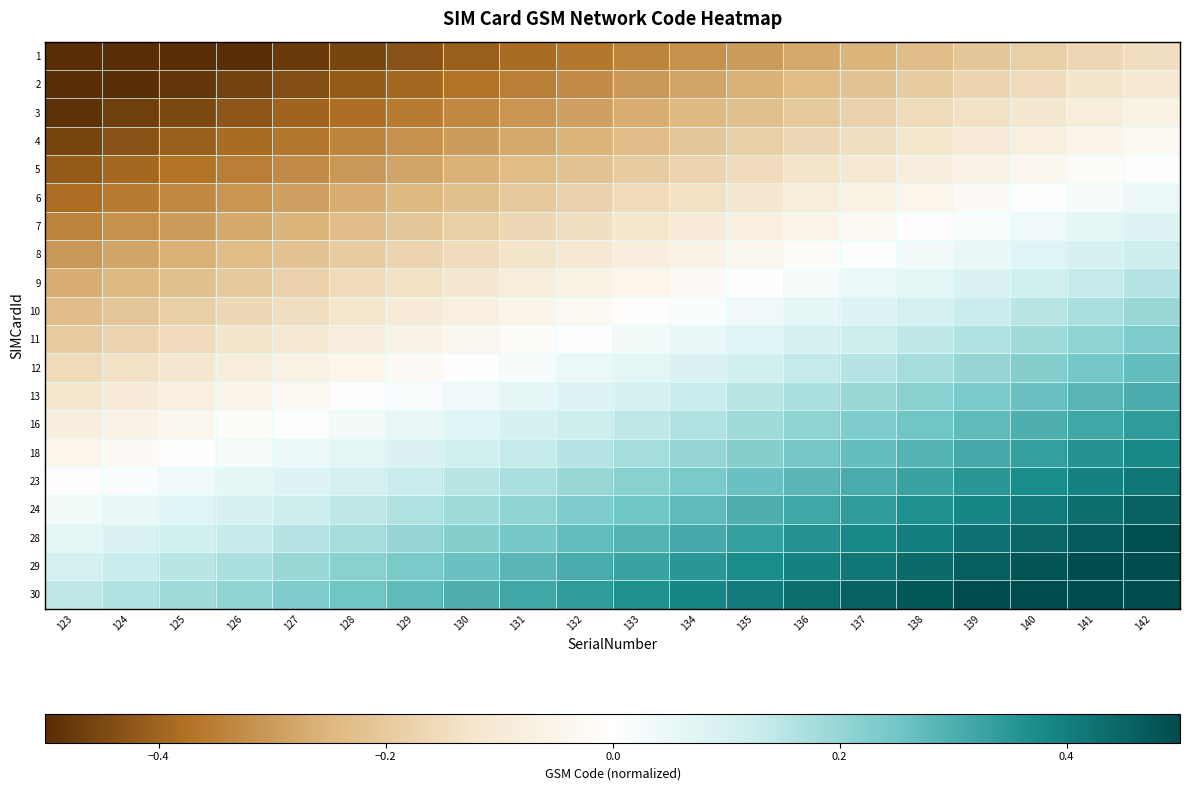

How many distinct data groups are displayed?

20